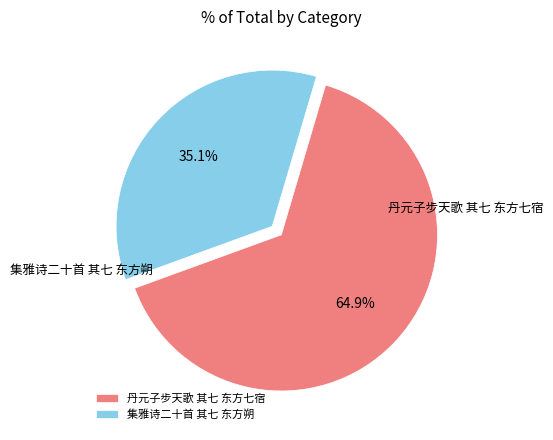

The 集雅诗二十首 其七 东方朔 slice represents 45% of the pie. True or false?

False